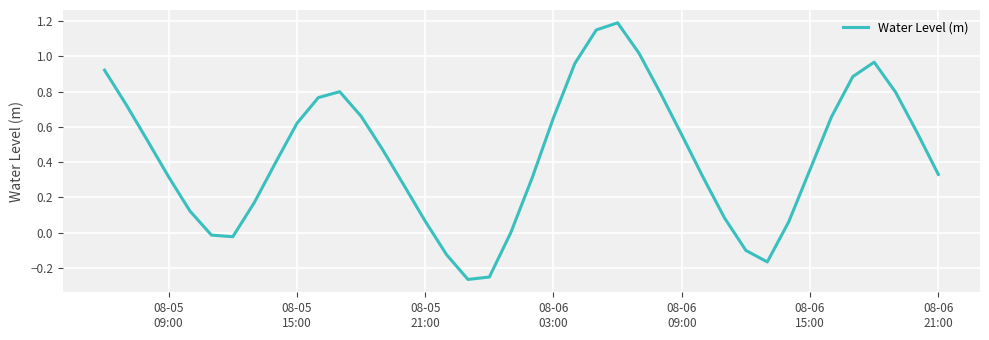

What is the smallest value displayed?

-0.3